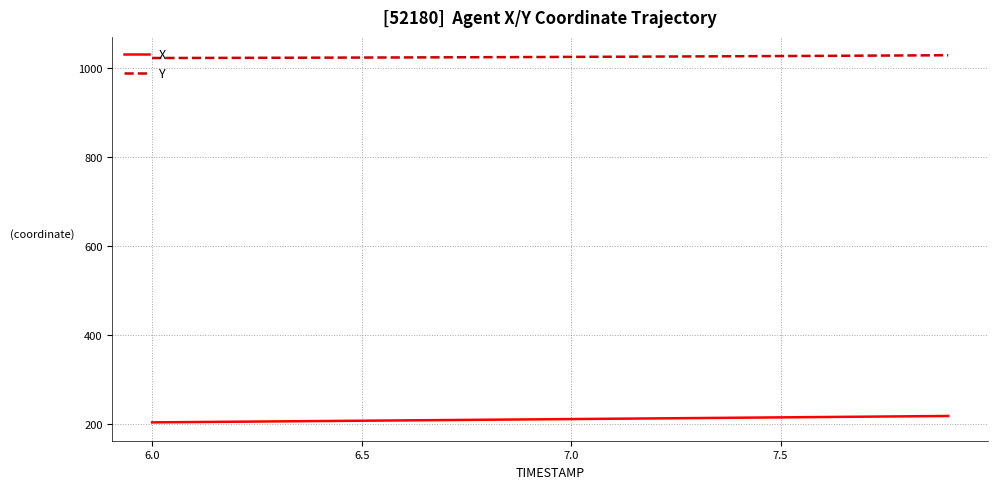

Which series has the largest total across all categories?

Y